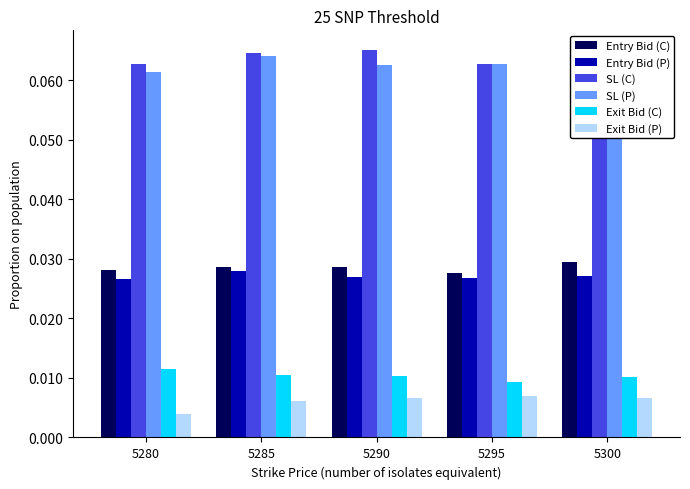

Count the Exit Bid (P) values in the range 0 to 1.

5